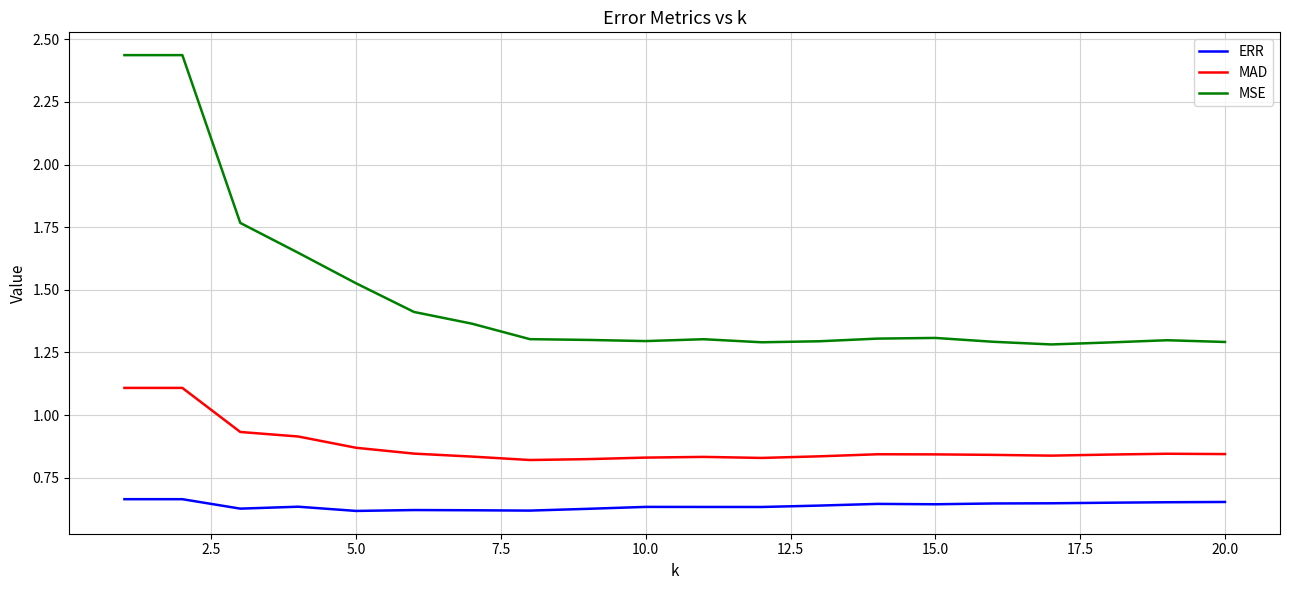

Which series has the widest spread of values?

MSE